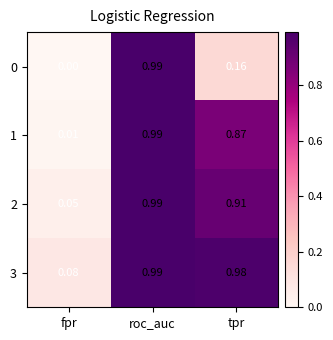

At which label is 3 closest to 0?

fpr